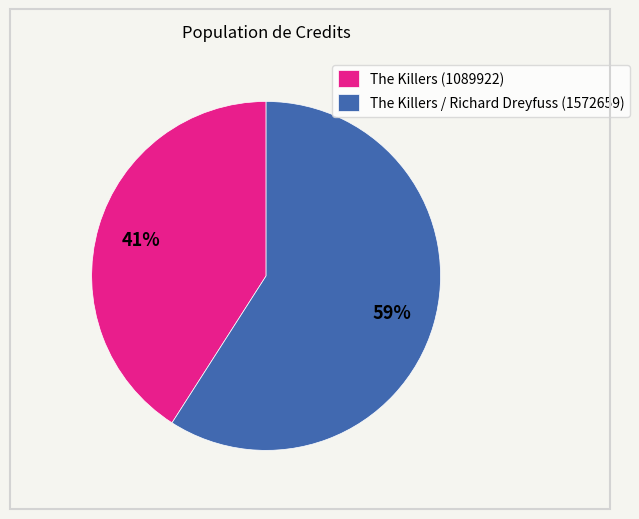

What percentage is the The Killers / Richard Dreyfuss (1572659) slice, to the nearest percent?

59%